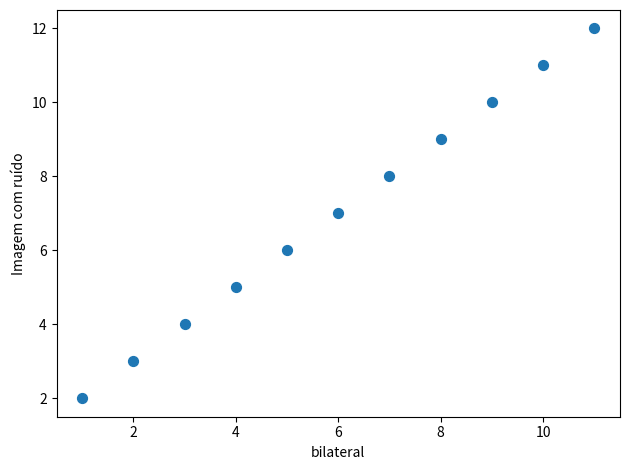

What is the range of Y values (max minus min)?

10